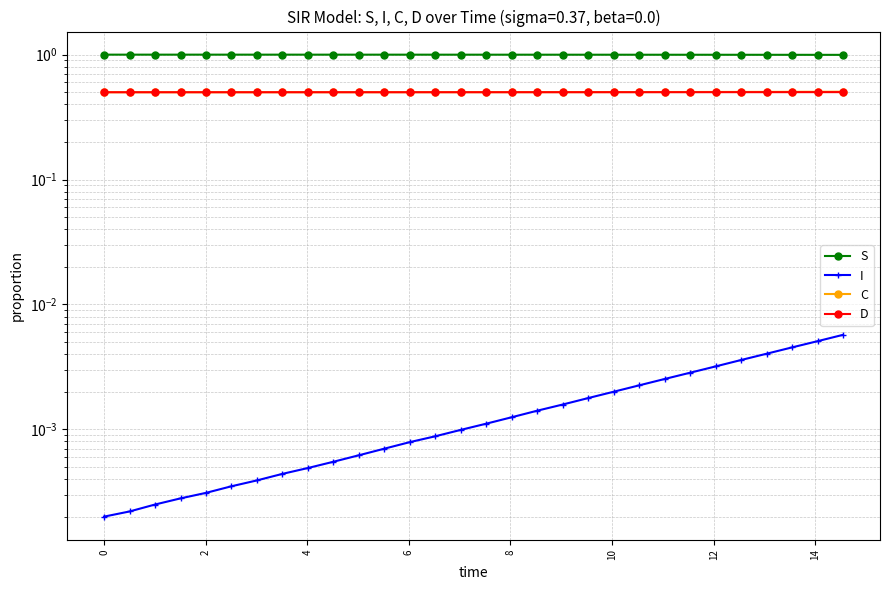

Reading left to right, transcribe all the data shown in this chart.

S: 1.0	1.0	1.0	1.0	1.0	1.0	1.0	1.0	1.0	1.0	1.0	1.0	1.0	1.0	1.0	1.0	1.0	1.0	1.0	1.0	1.0	1.0	1.0	1.0	1.0	1.0	1.0	1.0	1.0	1.0
I: 0.0	0.0	0.0	0.0	0.0	0.0	0.0	0.0	0.0	0.0	0.0	0.0	0.0	0.0	0.0	0.0	0.0	0.0	0.0	0.0	0.0	0.0	0.0	0.0	0.0	0.0	0.0	0.0	0.0	0.0
C: 0.5	0.5	0.5	0.5	0.5	0.5	0.5	0.5	0.5	0.5	0.5	0.5	0.5	0.5	0.5	0.5	0.5	0.5	0.5	0.5	0.5	0.5	0.5	0.5	0.5	0.5	0.5	0.5	0.5	0.5
D: 0.5	0.5	0.5	0.5	0.5	0.5	0.5	0.5	0.5	0.5	0.5	0.5	0.5	0.5	0.5	0.5	0.5	0.5	0.5	0.5	0.5	0.5	0.5	0.5	0.5	0.5	0.5	0.5	0.5	0.5